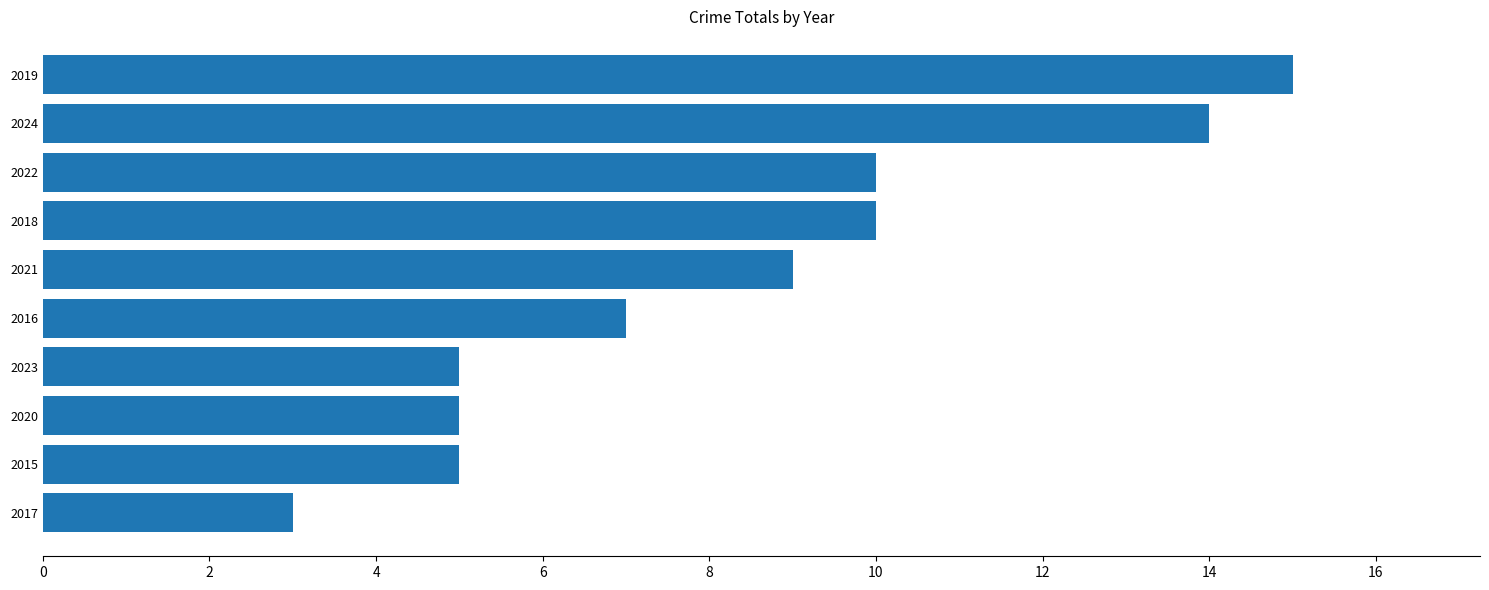

How many bars are there in total?

10